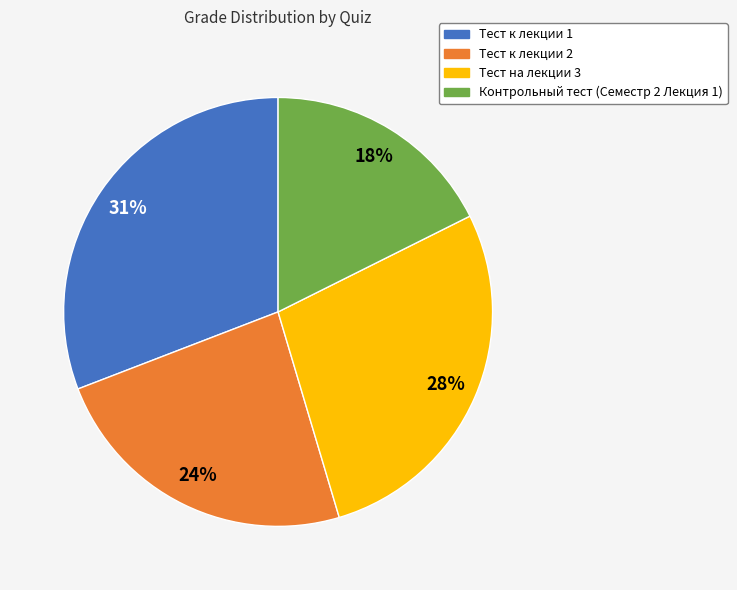

How many segments does this pie chart have?

4